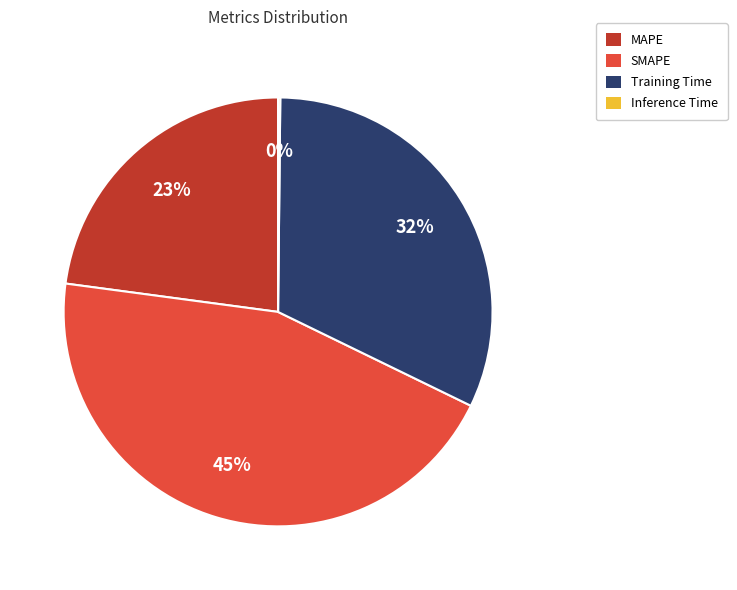

Is it true that Training Time is 18% of the pie?

False